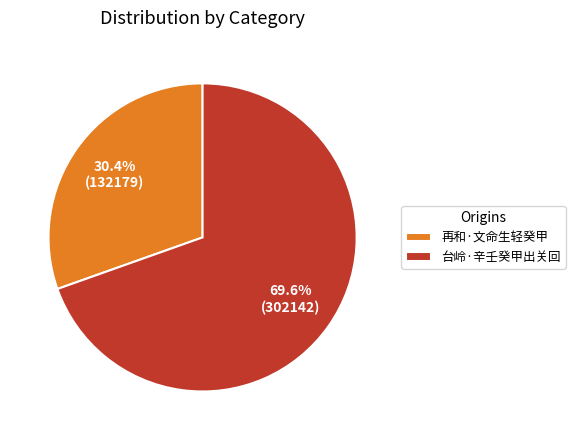

Approximately how many times larger is the value at 台岭·辛壬癸甲出关回 compared to 再和·文命生轻癸甲?

2.3